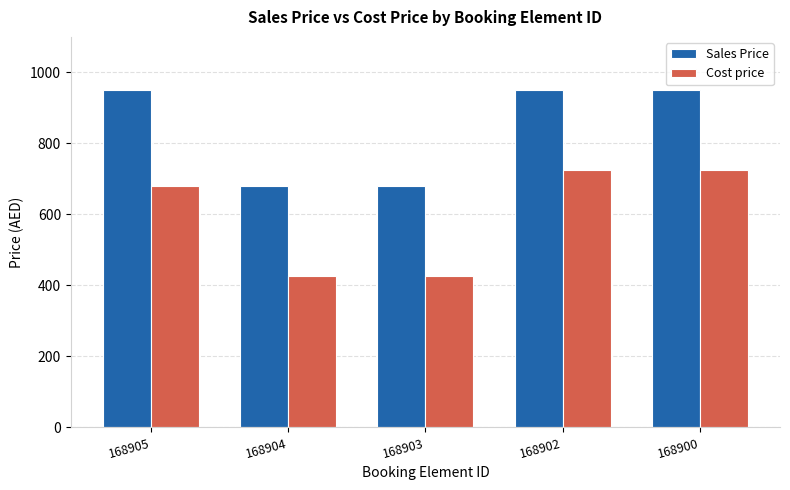

What is the greatest value displayed?

950